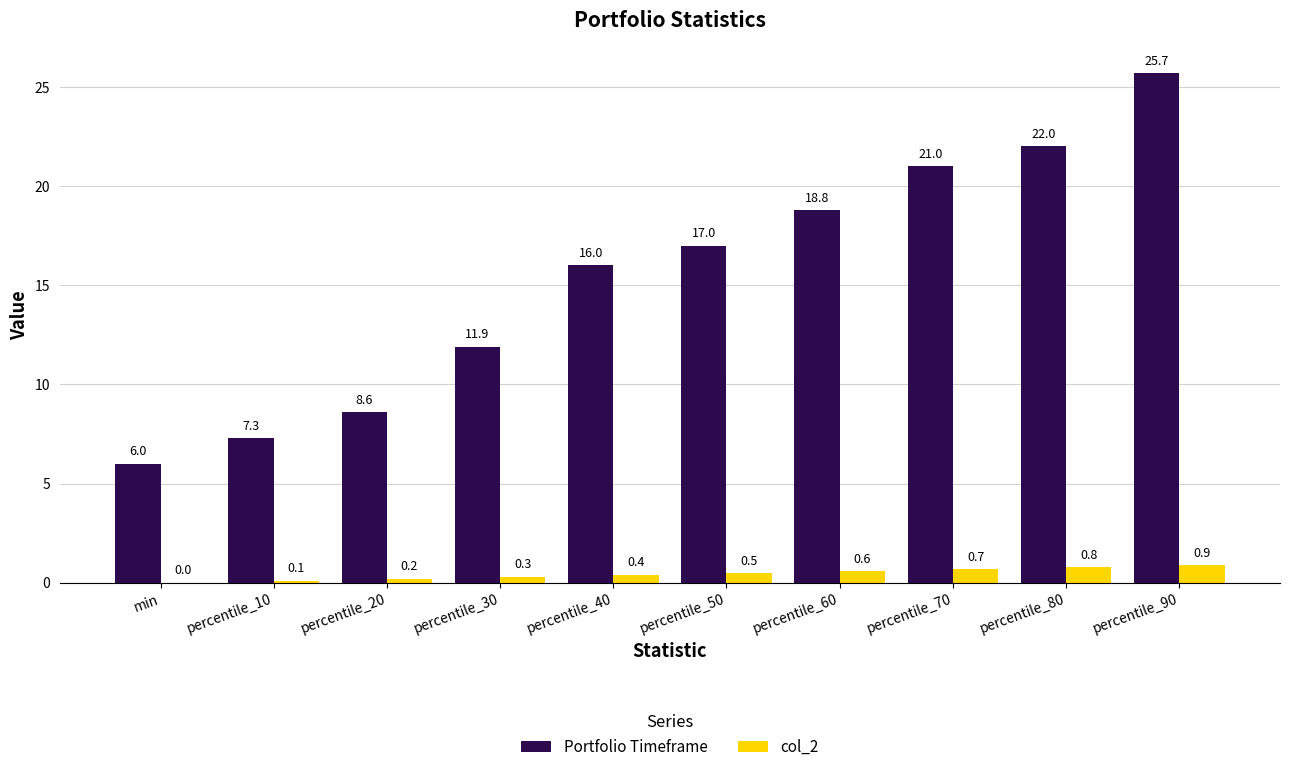

Which series changed the most between percentile_10 and percentile_80?

Portfolio Timeframe